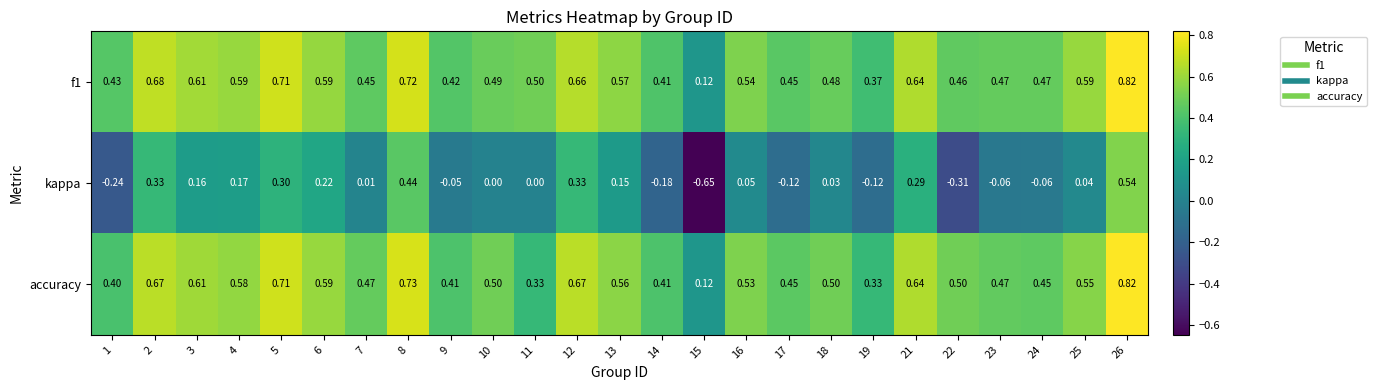

At which category is the sum across all series the highest?

26